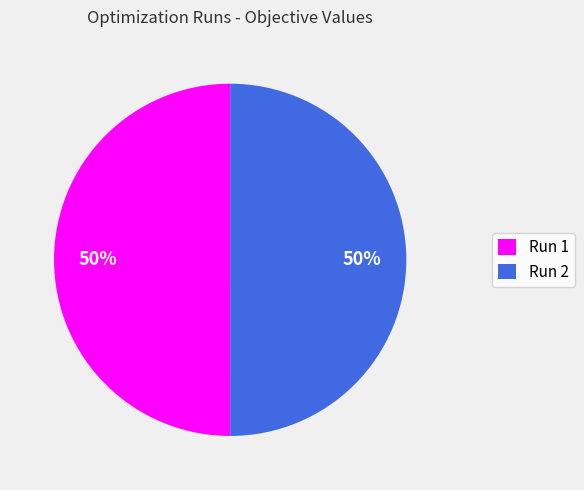

What percentage is the Run 2 slice, to the nearest percent?

50%